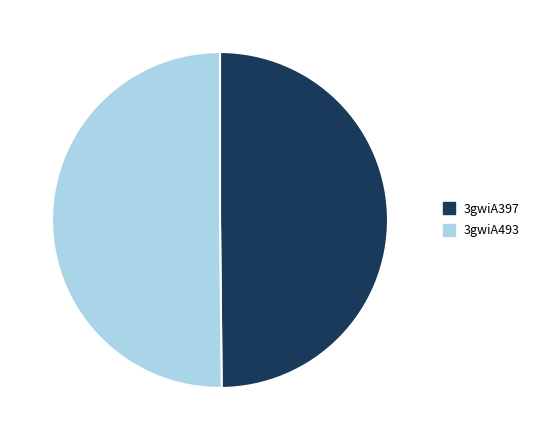

The 3gwiA397 slice represents 64% of the pie. True or false?

False